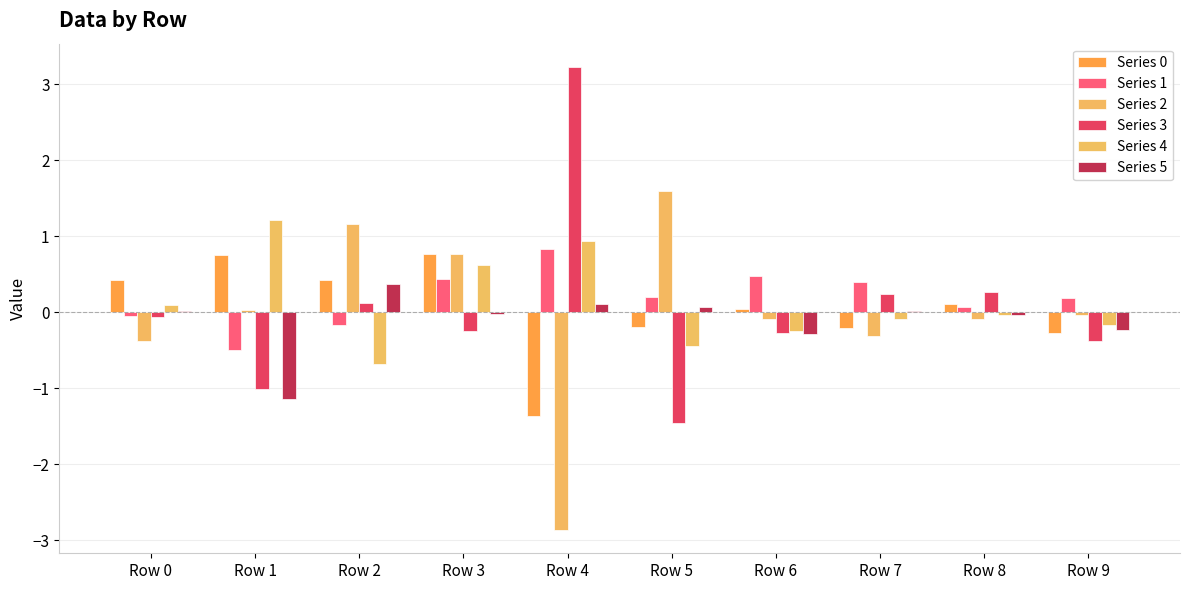

How many categories are shown in the chart?

10